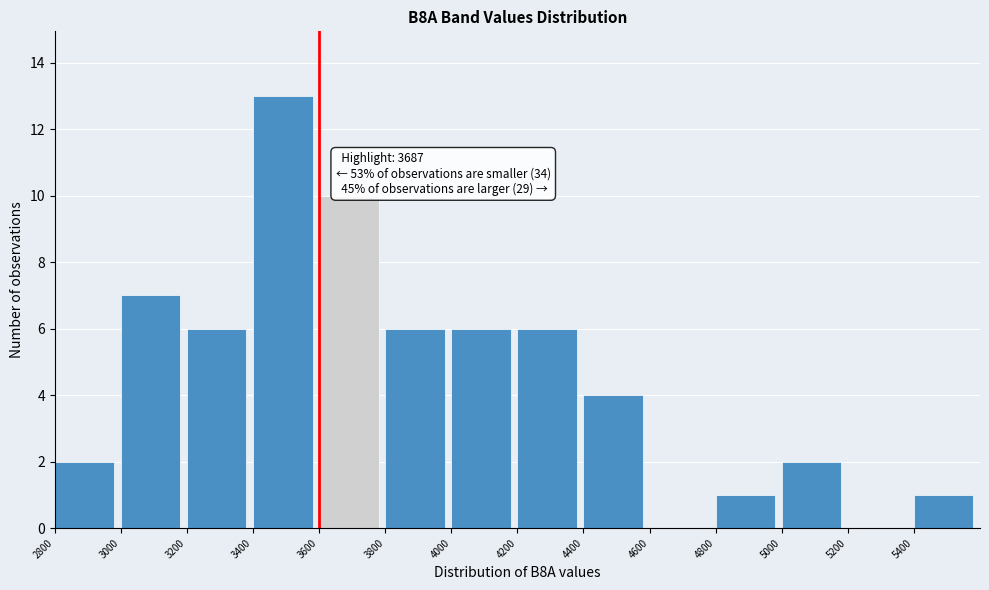

Over which range of the x-axis is the bar tallest?

3400 to 3600